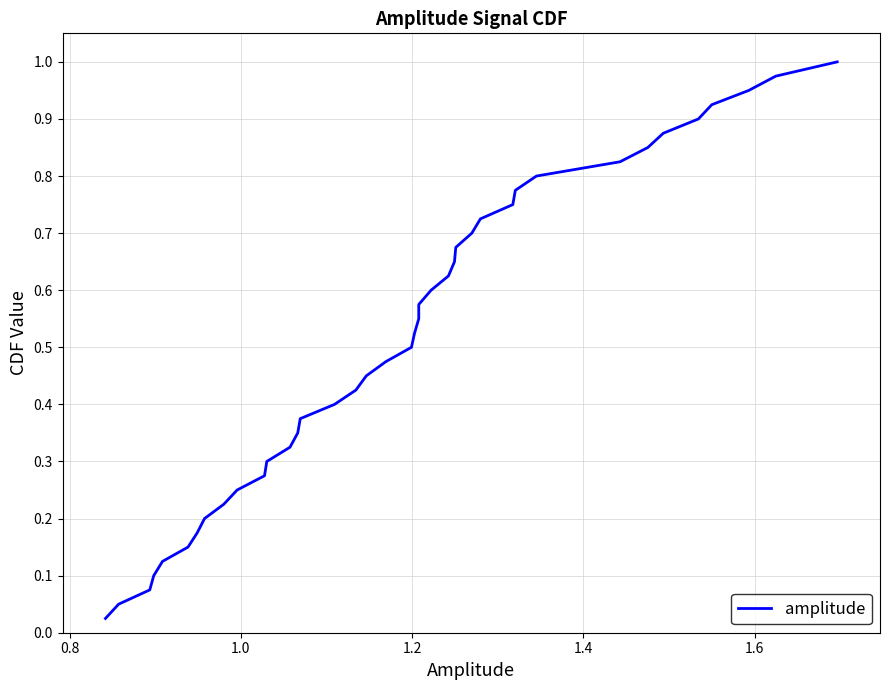

Does the chart have visible grid lines?

Yes